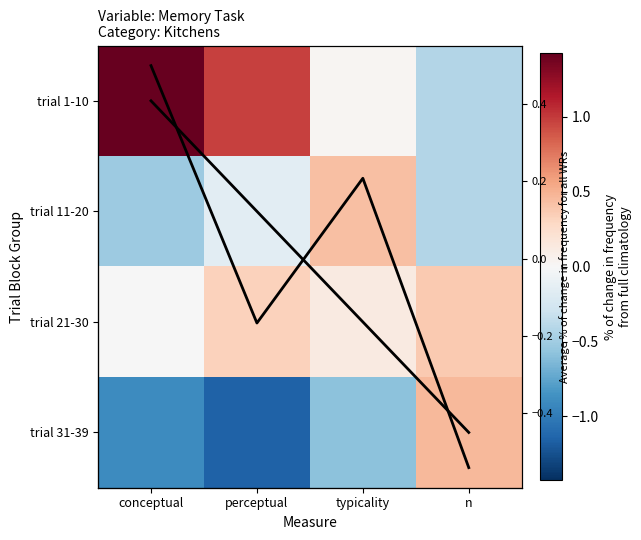

Where does the trial 1-10 series first go above 0?

conceptual